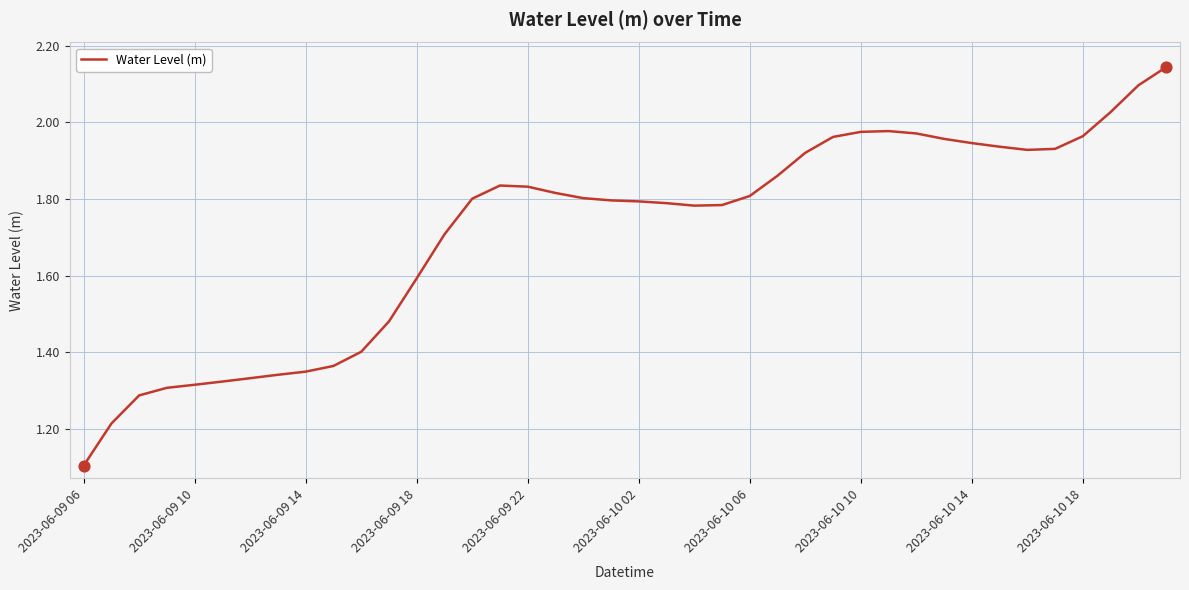

What is the difference between the maximum and minimum values?

1.0